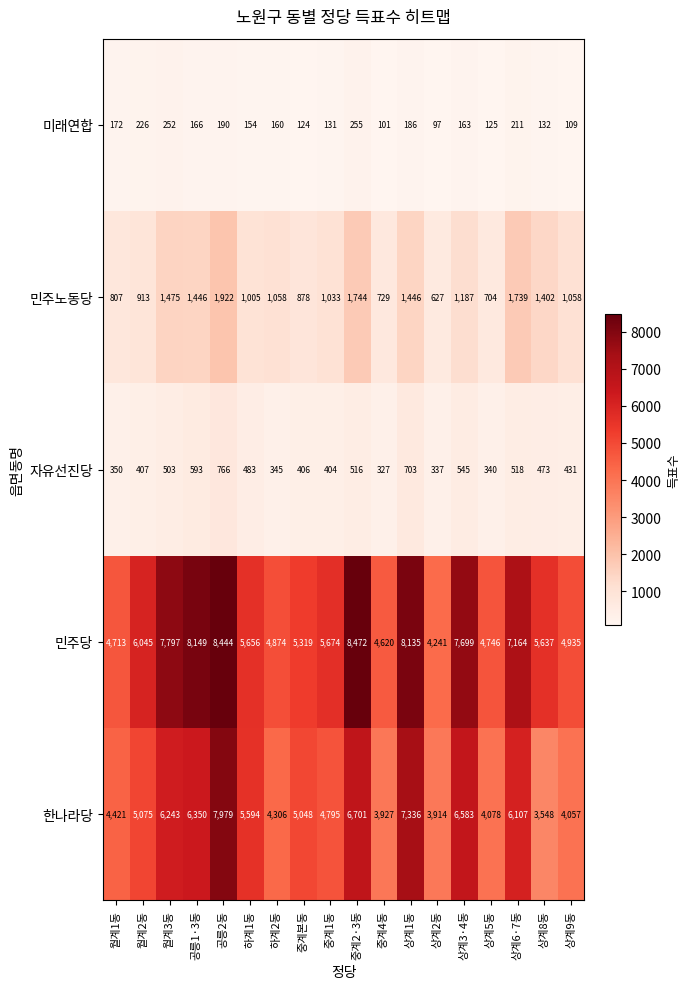

The value of 미래연합 at 월계2동 is 226. True or false?

True